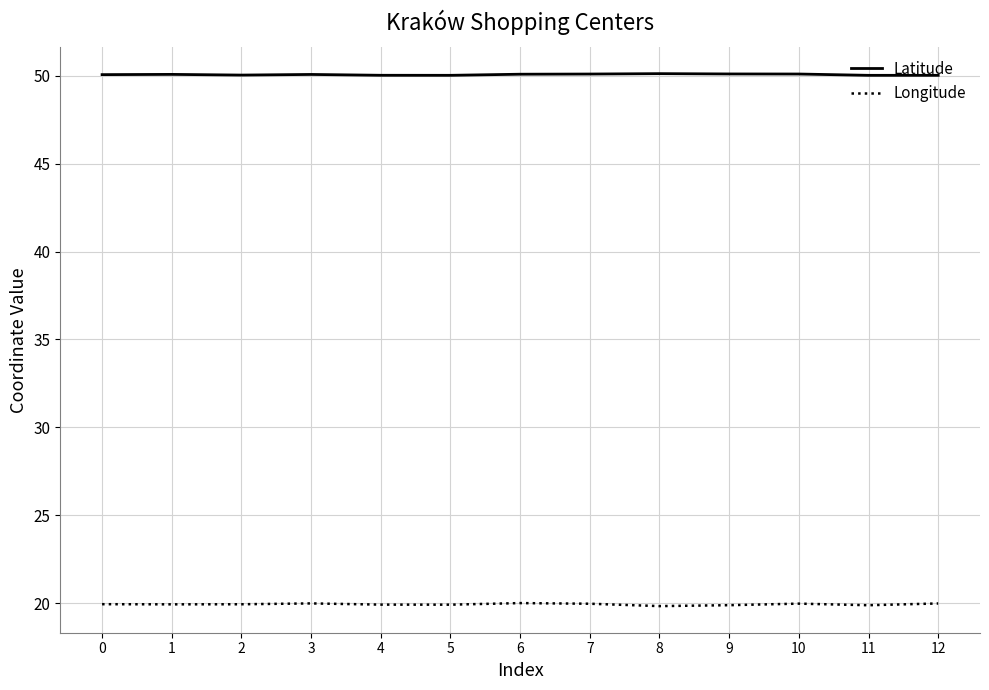

Count the Latitude values in the range 50 to 51.

13